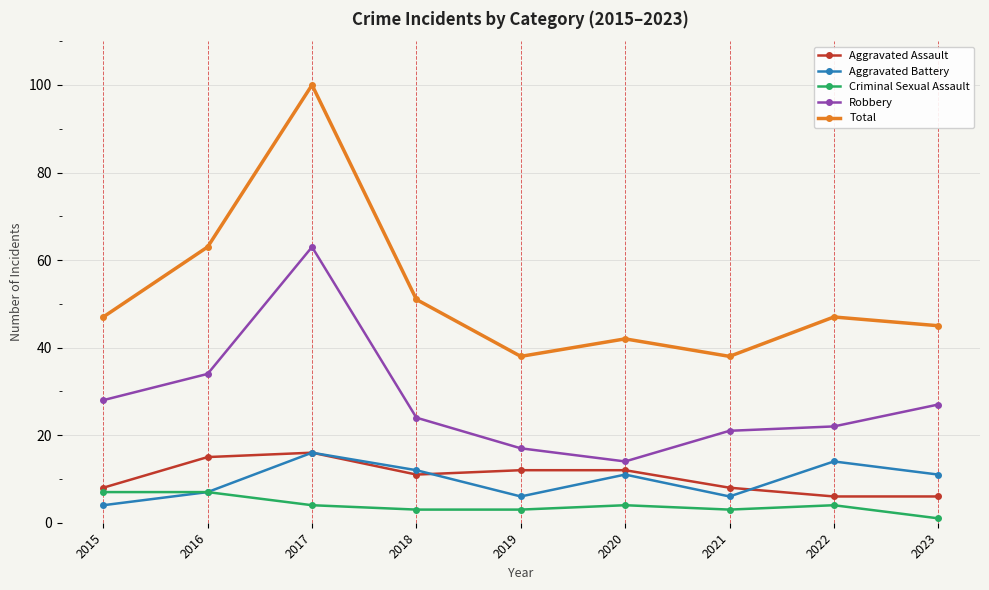

At which label does Criminal Sexual Assault first exceed 4?

2015